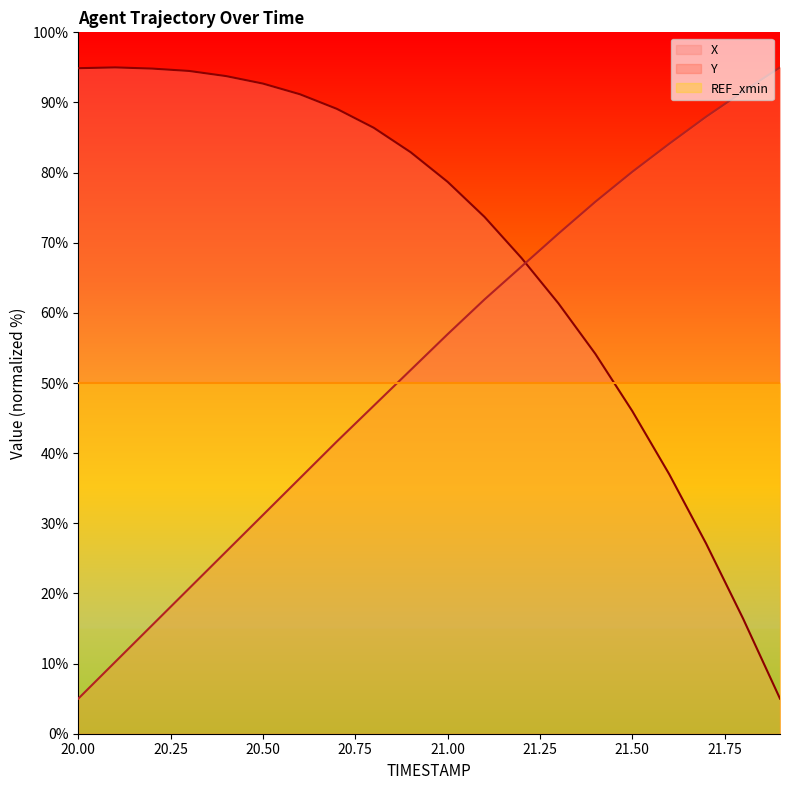

Reading left to right, transcribe all the data shown in this chart.

X: 94.9	95.0	94.8	94.5	93.8	92.7	91.2	89.1	86.4	82.9	78.7	73.7	67.8	61.4	54.2	46.0	37.0	27.1	16.4	5.0
Y: 5.0	10.2	15.5	20.7	25.9	31.2	36.4	41.7	46.8	51.9	57.0	61.9	66.6	71.3	75.8	80.1	84.1	88.0	91.6	95.0